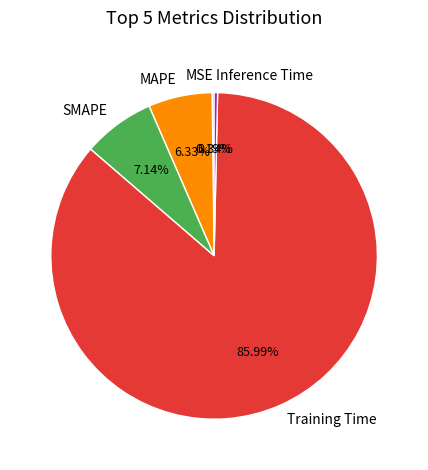

To the nearest percent, what is the difference between the largest and smallest slice percentages?

86%